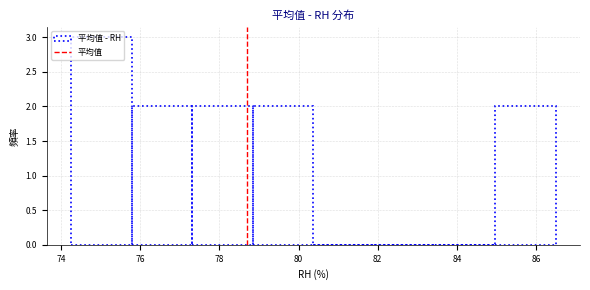

Reading left to right, transcribe this chart: for each bar, give the range it covers on the x-axis and its height. Neither the bar edges nor the heights are printed on the chart, so give them approximately, as read against the axes.

74.2 to 75.8: 3
75.8 to 77.4: 2
77.4 to 78.8: 2
78.8 to 80.4: 2
80.4 to 82.0: 0
82.0 to 83.4: 0
83.4 to 85.0: 0
85.0 to 86.6: 2